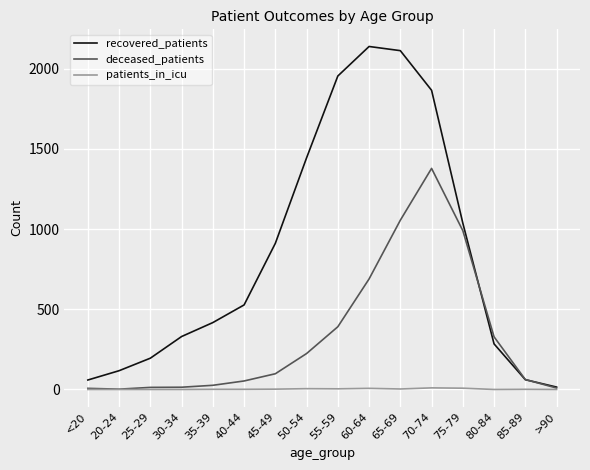

Does the chart have visible grid lines?

Yes